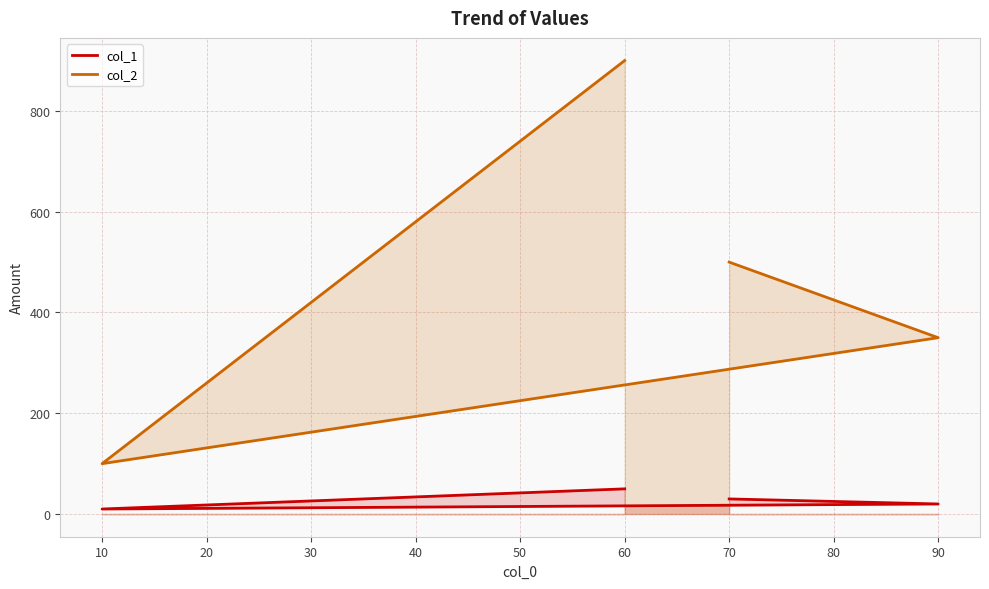

What is the minimum value shown in the chart?

10